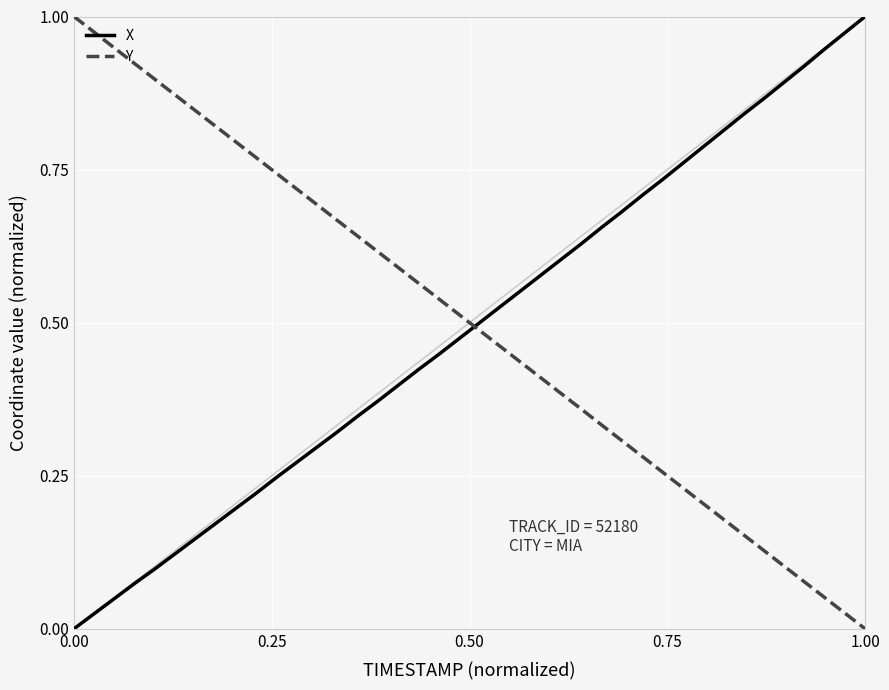

True or false: X and Y cross at least once.

True